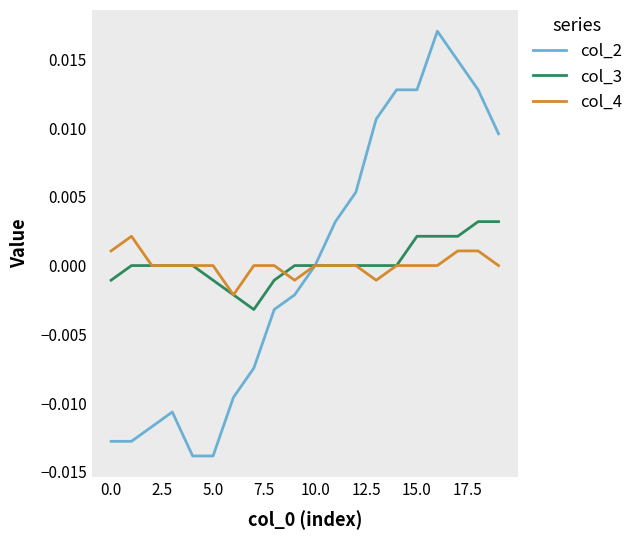

Which series has the widest spread of values?

col_2